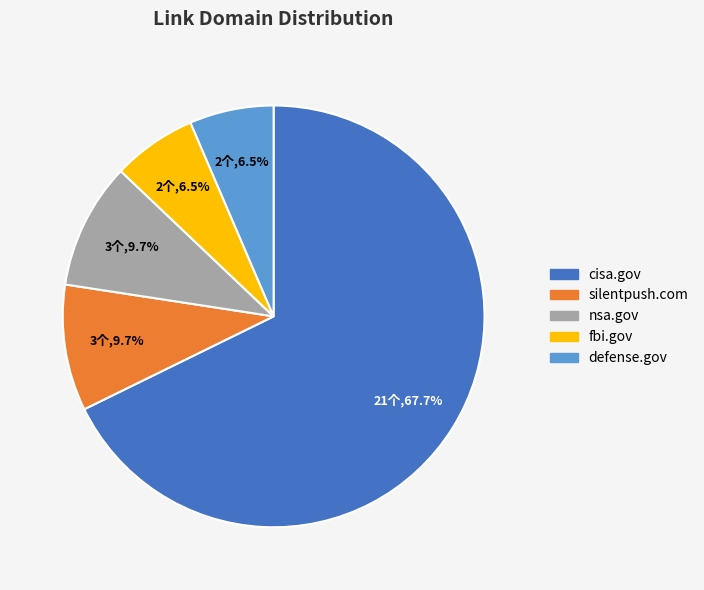

Count the number of slices in the pie.

5